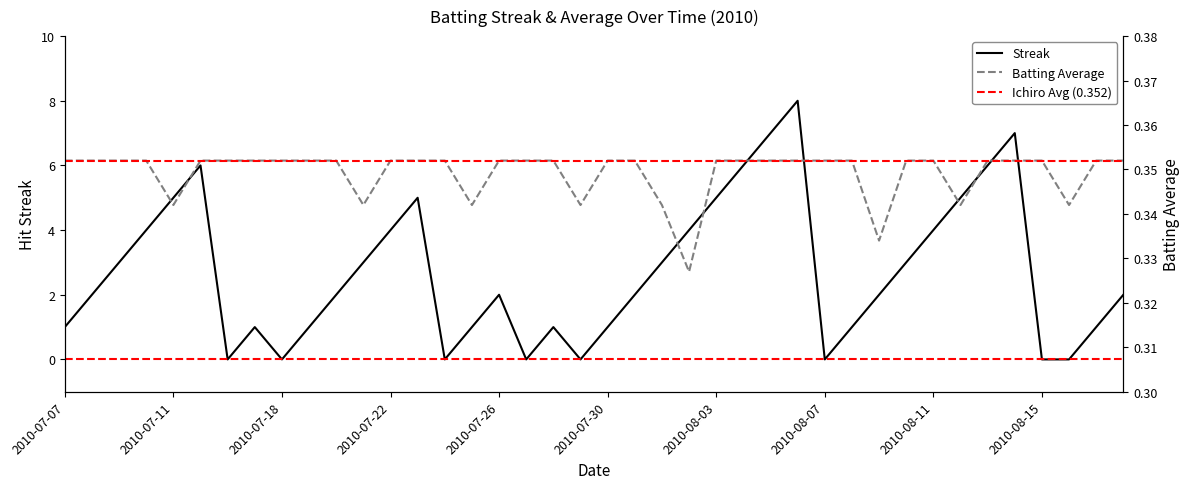

True or false: Streak and Batting Average1 intersect in this chart.

True